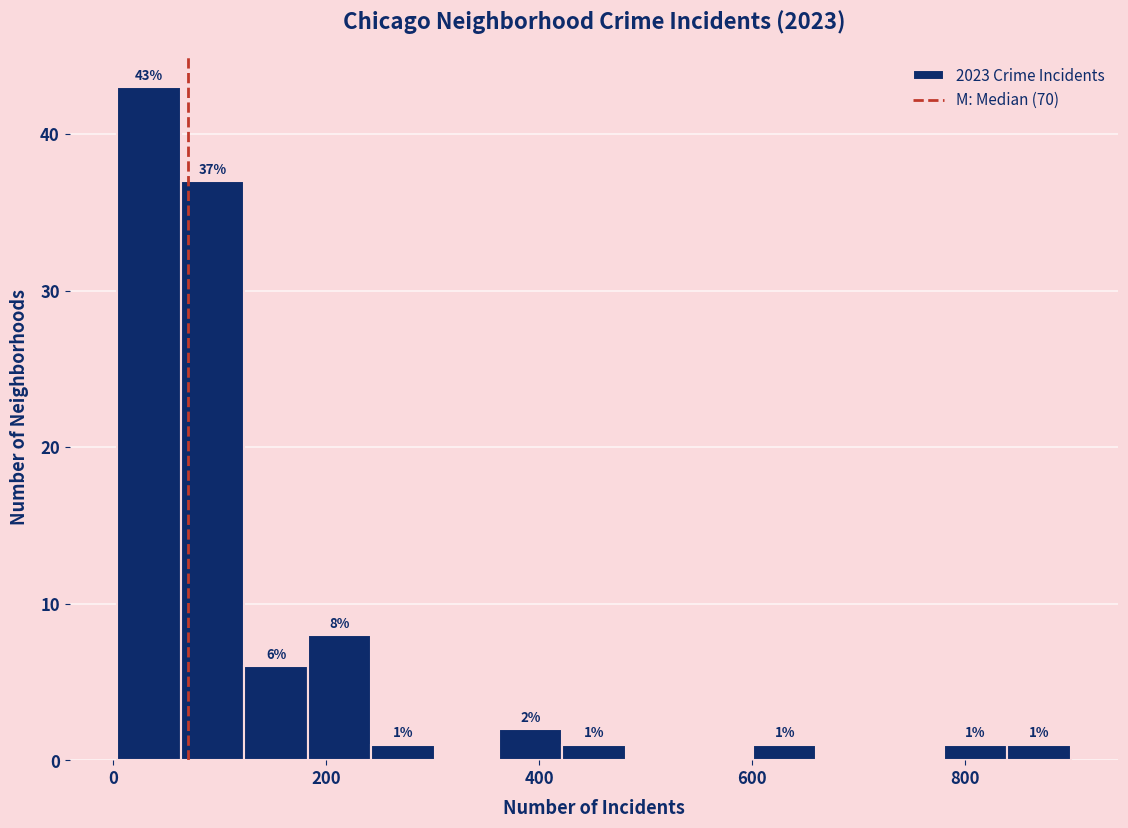

Read against the x-axis, roughly where is the centre of the tallest bar?

40